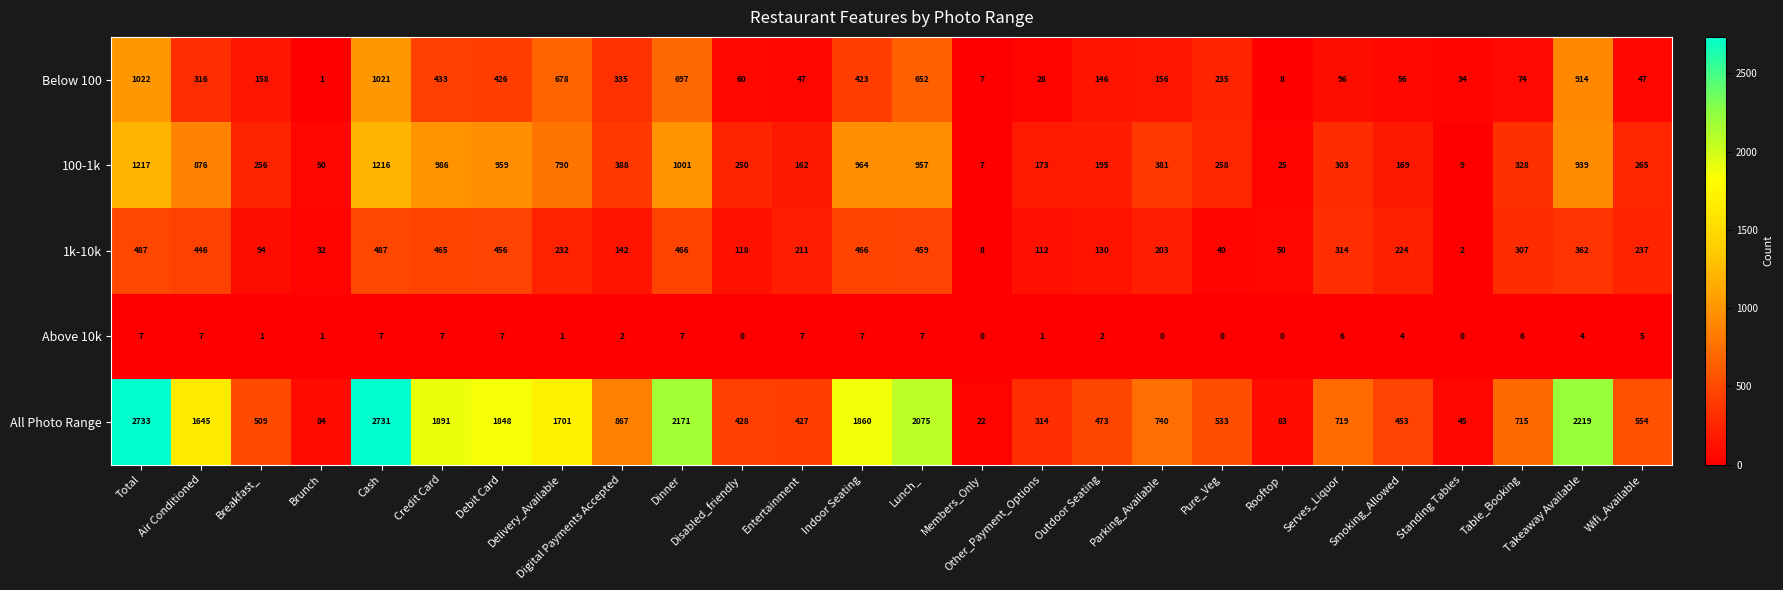

What is the difference between the second highest and minimum values in the 1k-10k series?

485